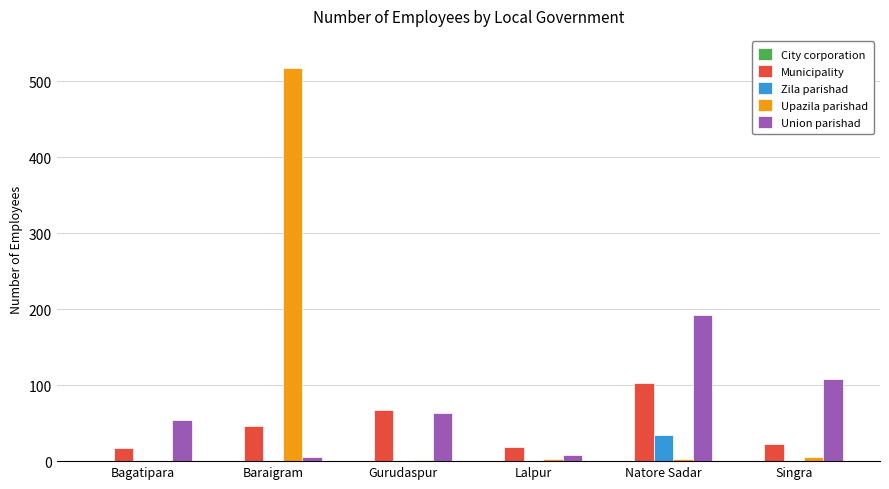

Between Bagatipara and Gurudaspur, which series saw the biggest shift?

Municipality